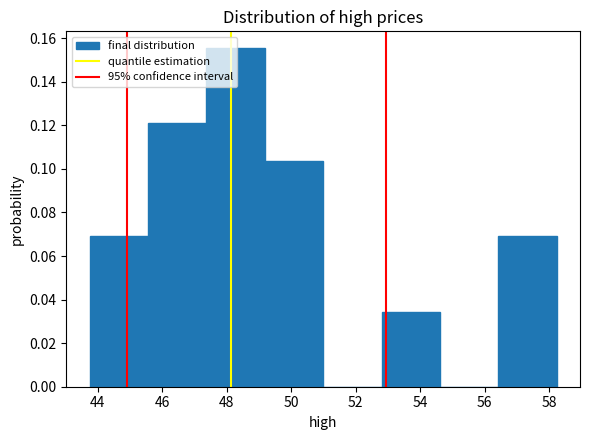

How tall is the bar that spans 45.6 to 47.4 on the x-axis? Neither the bar edges nor the heights are printed on the chart, so give them approximately, as read against the axes.

0.120